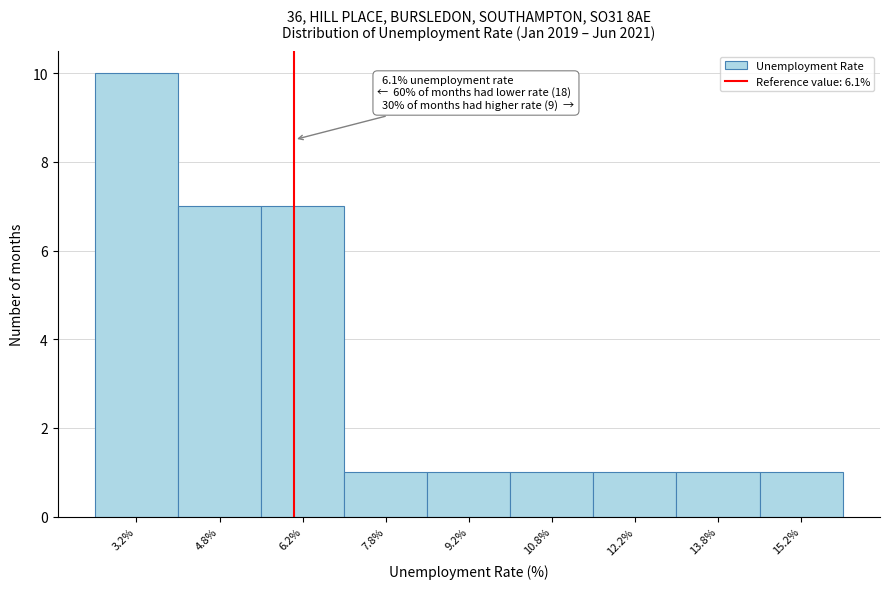

Which range on the x-axis has the tallest bar?

2.5 to 4.0